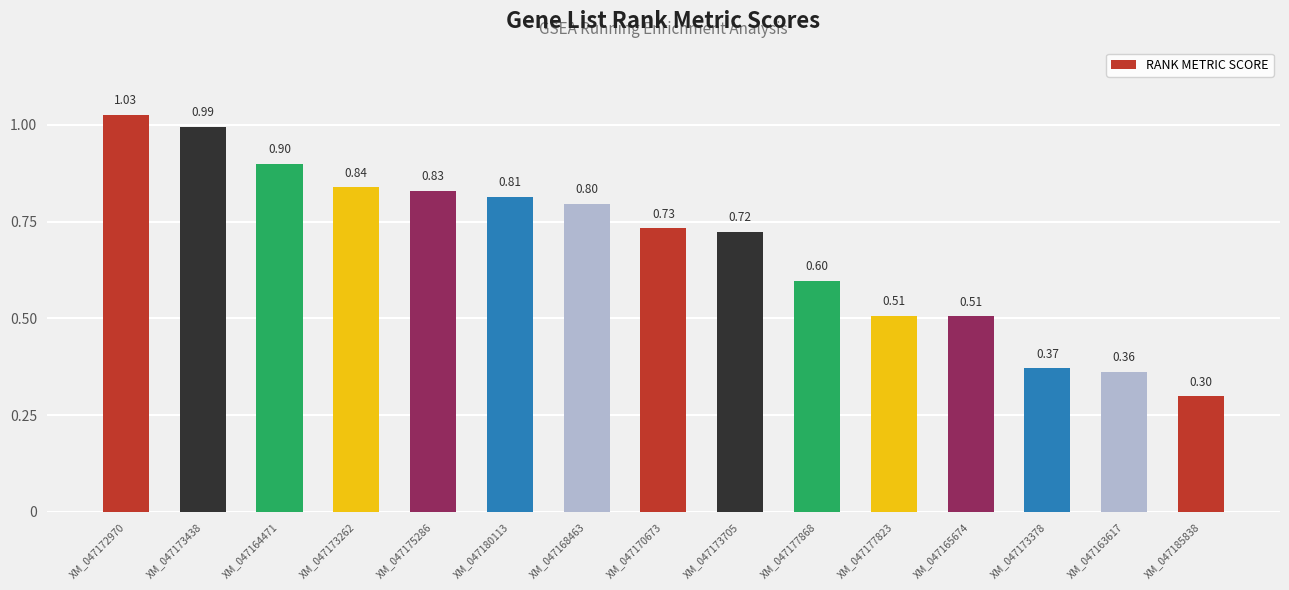

Which label corresponds to the largest value in the chart?

XM_047172970